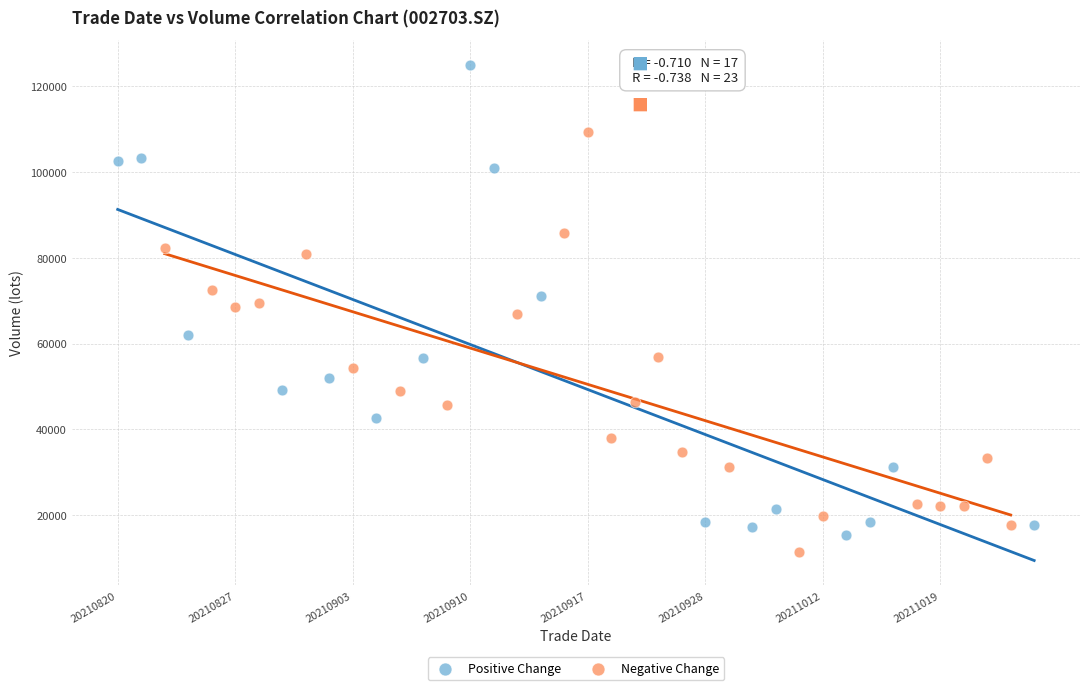

Which series has the widest spread of Y values?

Positive Change